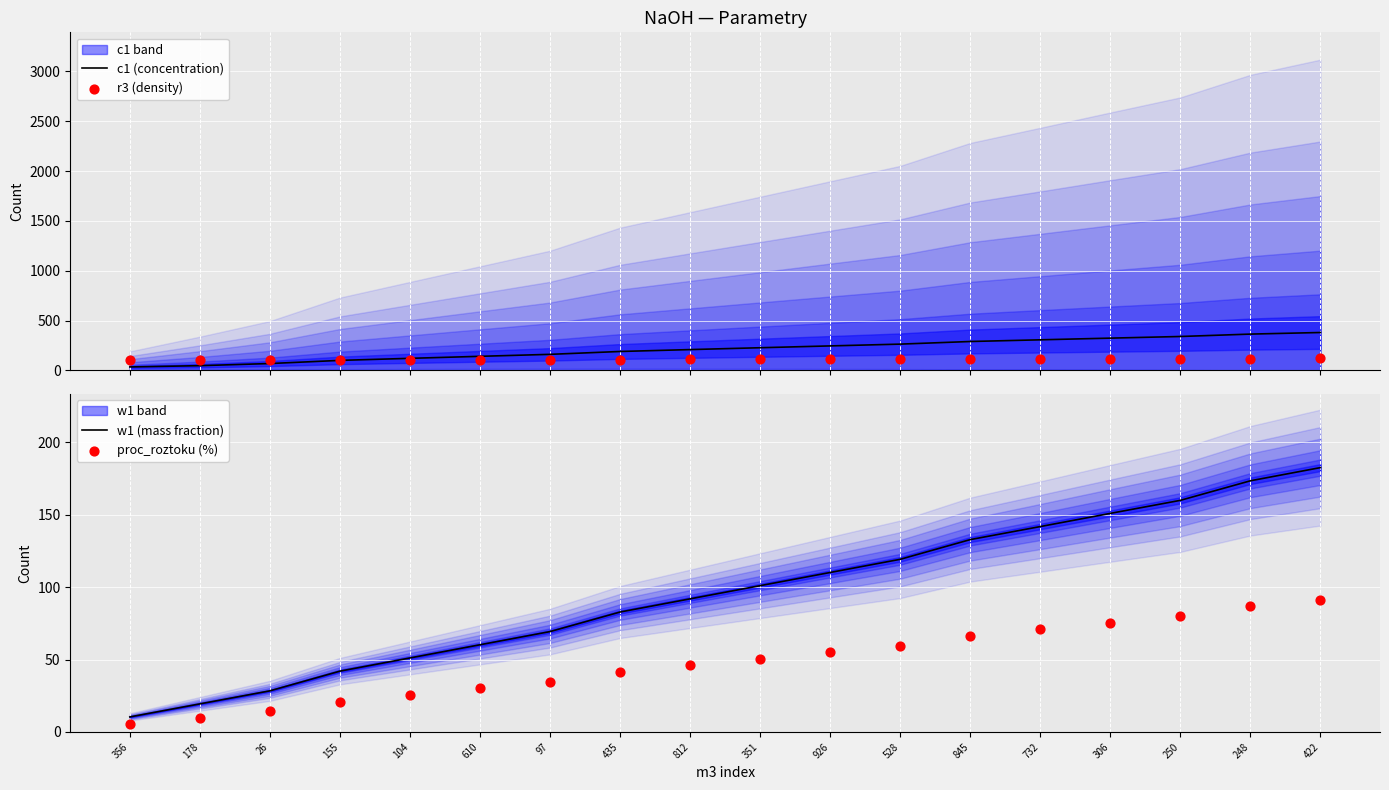

Which series has the largest Y range (max minus min)?

c1 (concentration)